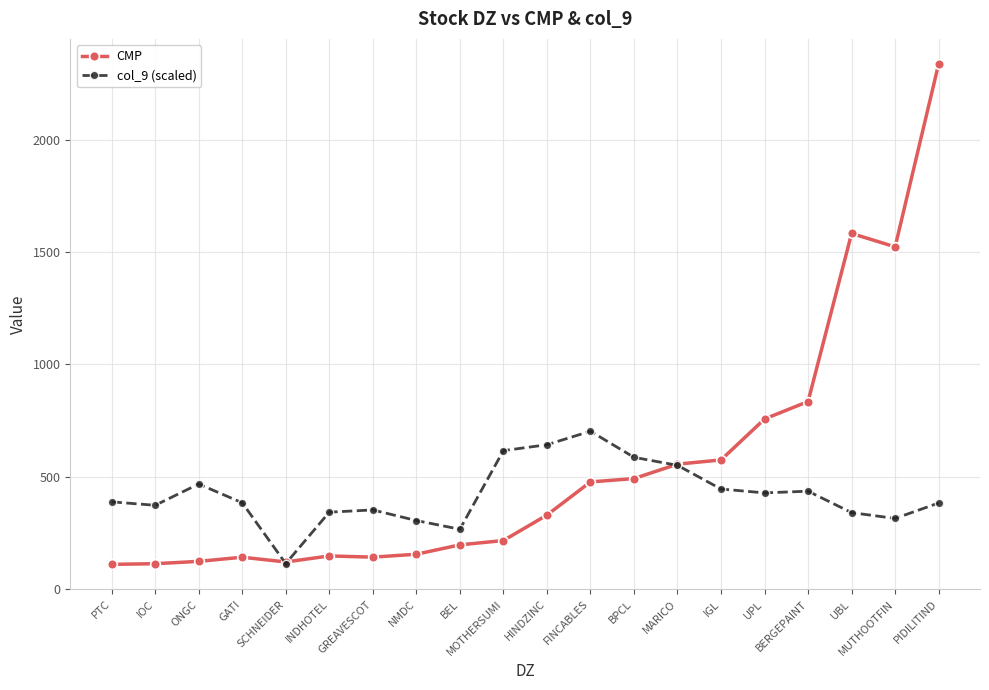

What value does the CMP series have at UBL?

1584.0